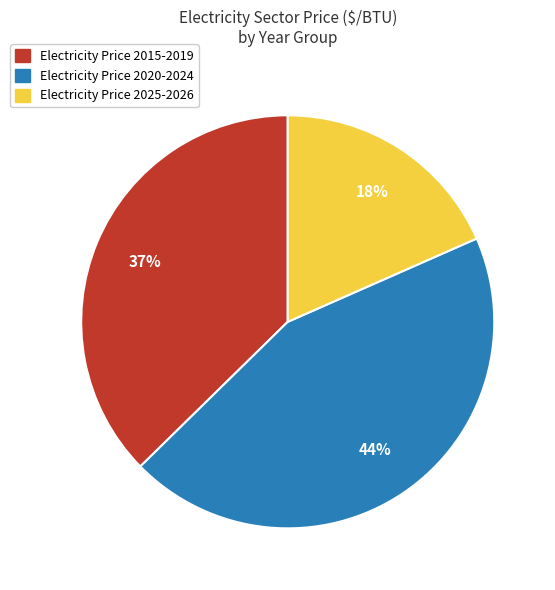

Does any single category account for the majority?

No